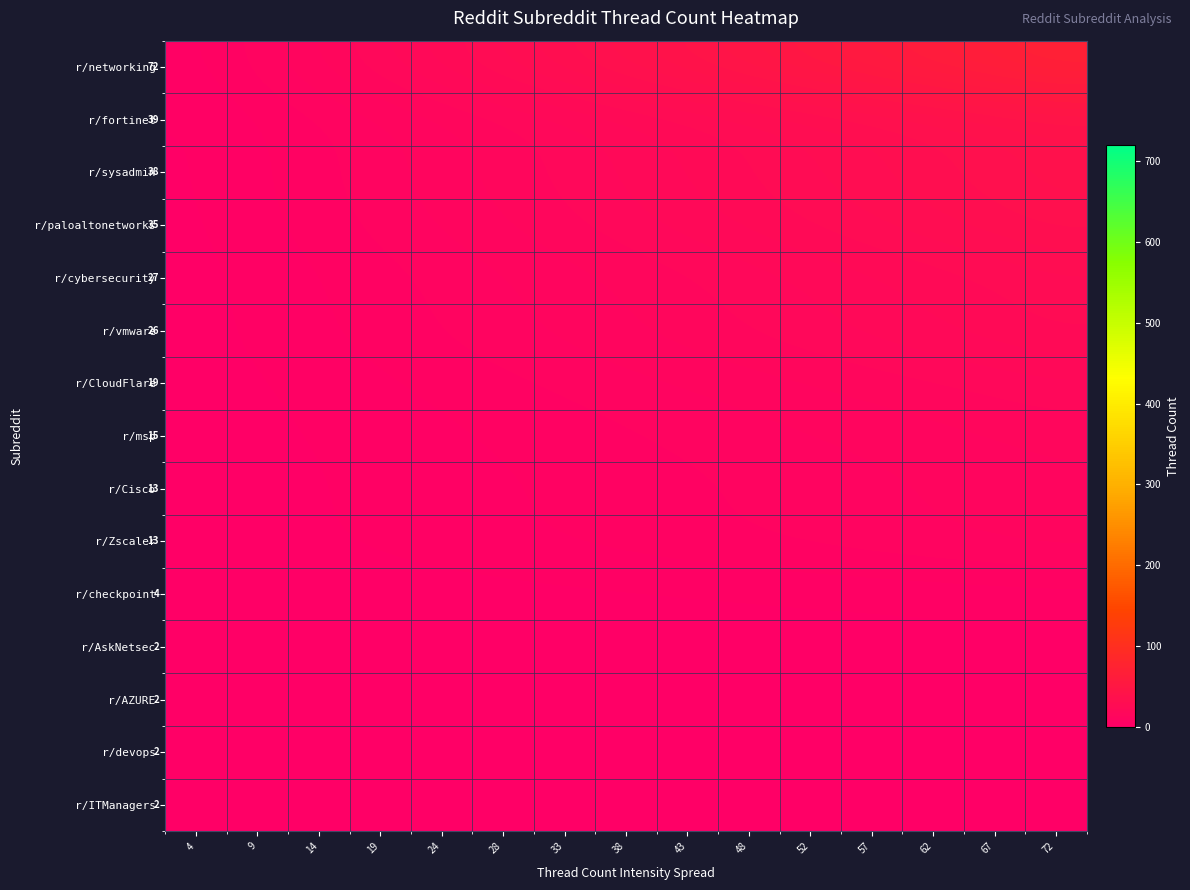

What is the total value across all series at 67?

288.4